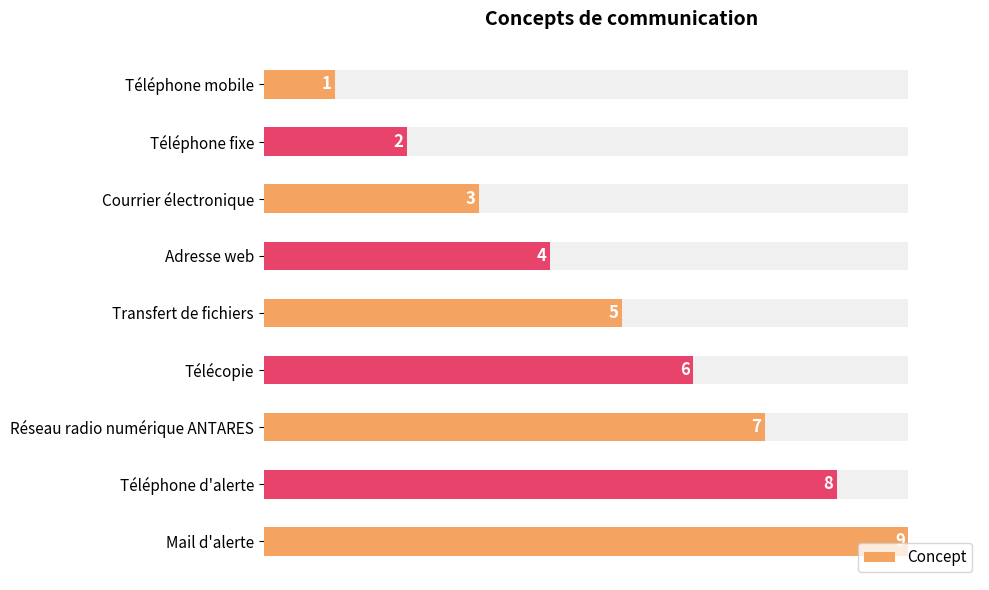

What is the difference between the maximum and minimum values?

8